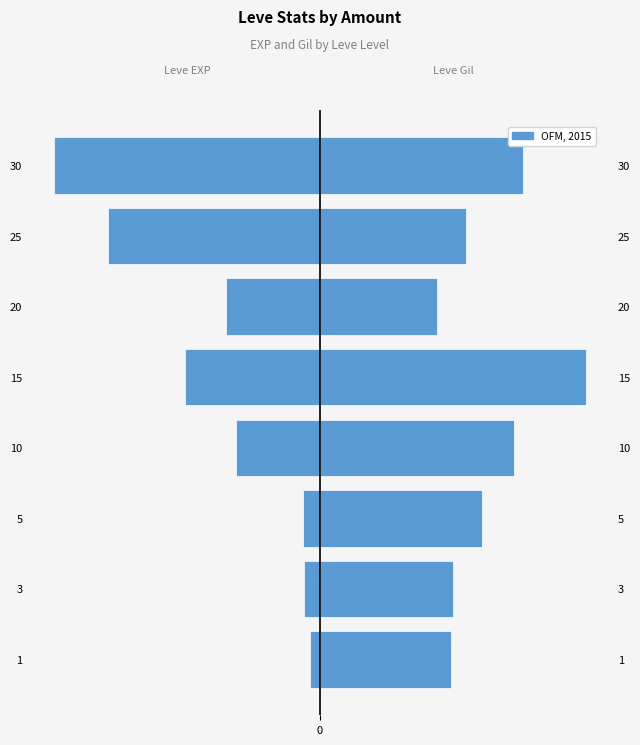

What is the sum of all Leve Gil values?

1015.7